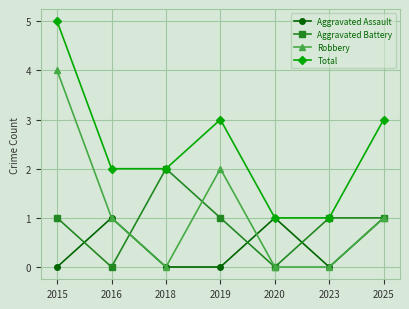

List the series in order of their peak value, lowest first.

Aggravated Assault, Aggravated Battery, Robbery, Total